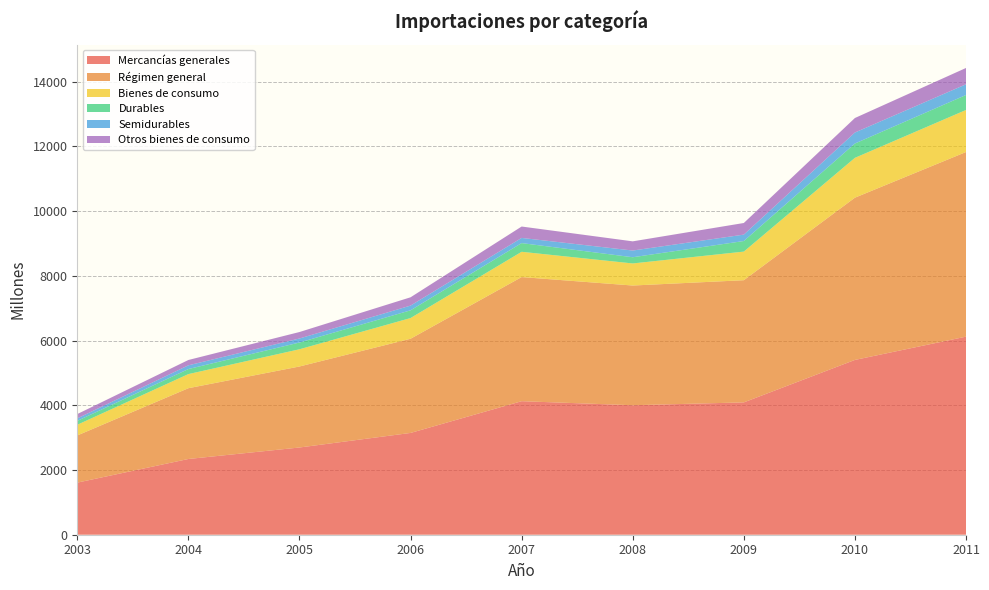

Reading left to right, transcribe all the data shown in this chart.

Mercancías generales: 2003=1610	2004=2340	2005=2695	2006=3145	2007=4126	2008=4001	2009=4089	2010=5401	2011=6120
Régimen general: 2003=1457	2004=2187	2005=2503	2006=2910	2007=3835	2008=3699	2009=3775	2010=5013	2011=5705
Bienes de consumo: 2003=330	2004=436	2005=532	2006=640	2007=781	2008=682	2009=884	2010=1231	2011=1299
Durables: 2003=121	2004=156	2005=209	2006=239	2007=269	2008=192	2009=327	2010=443	2011=463
Semidurables: 2003=77	2004=115	2005=124	2006=146	2007=160	2008=207	2009=198	2010=340	2011=331
Otros bienes de consumo: 2003=133	2004=165	2005=200	2006=256	2007=352	2008=284	2009=359	2010=448	2011=504